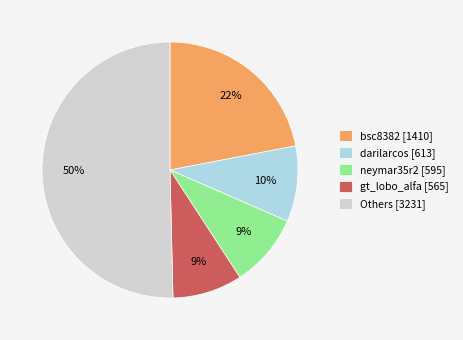

Is the sum of gt_lobo_alfa [565] and bsc8382 [1410] greater than half?

No